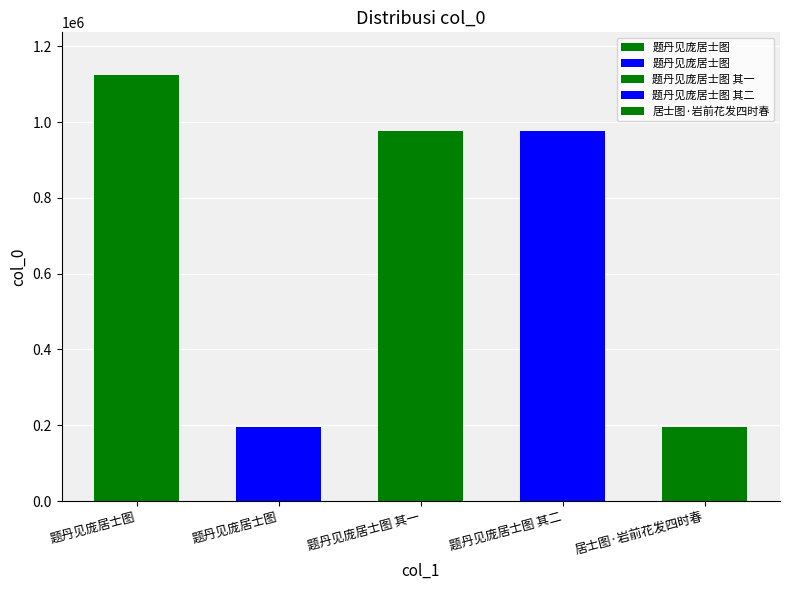

What is the approximate value at 题丹见庞居士图 其一, to the nearest 100?

976700